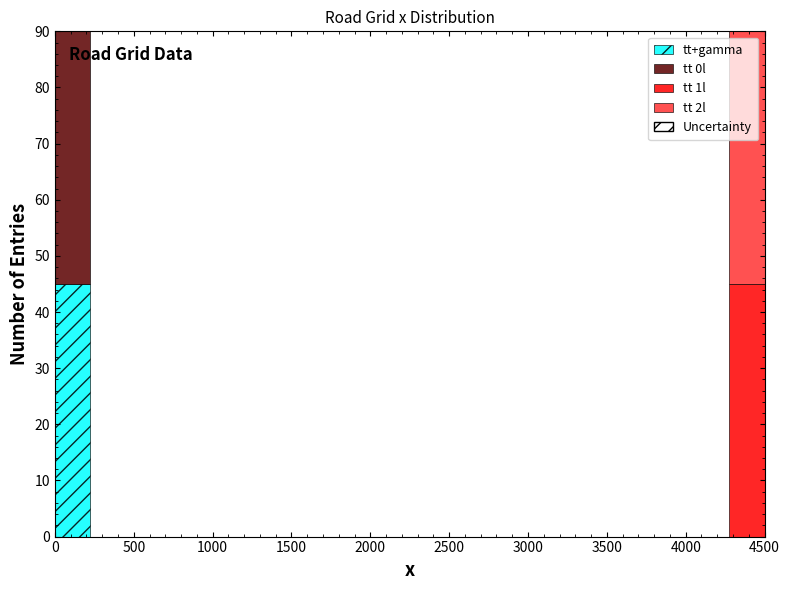

Reading left to right, transcribe this chart: for each stacked bar, give the range it covers on the x-axis and its total height. Neither the bar edges nor the heights are printed on the chart, so give them approximately, as read against the axes.

0 to 225: 90
225 to 450: 0
450 to 675: 0
675 to 900: 0
900 to 1125: 0
1125 to 1350: 0
1350 to 1575: 0
1575 to 1800: 0
1800 to 2025: 0
2025 to 2250: 0
2250 to 2475: 0
2475 to 2700: 0
2700 to 2925: 0
2925 to 3150: 0
3150 to 3375: 0
3375 to 3600: 0
3600 to 3825: 0
3825 to 4050: 0
4050 to 4275: 0
4275 to 4500: 90